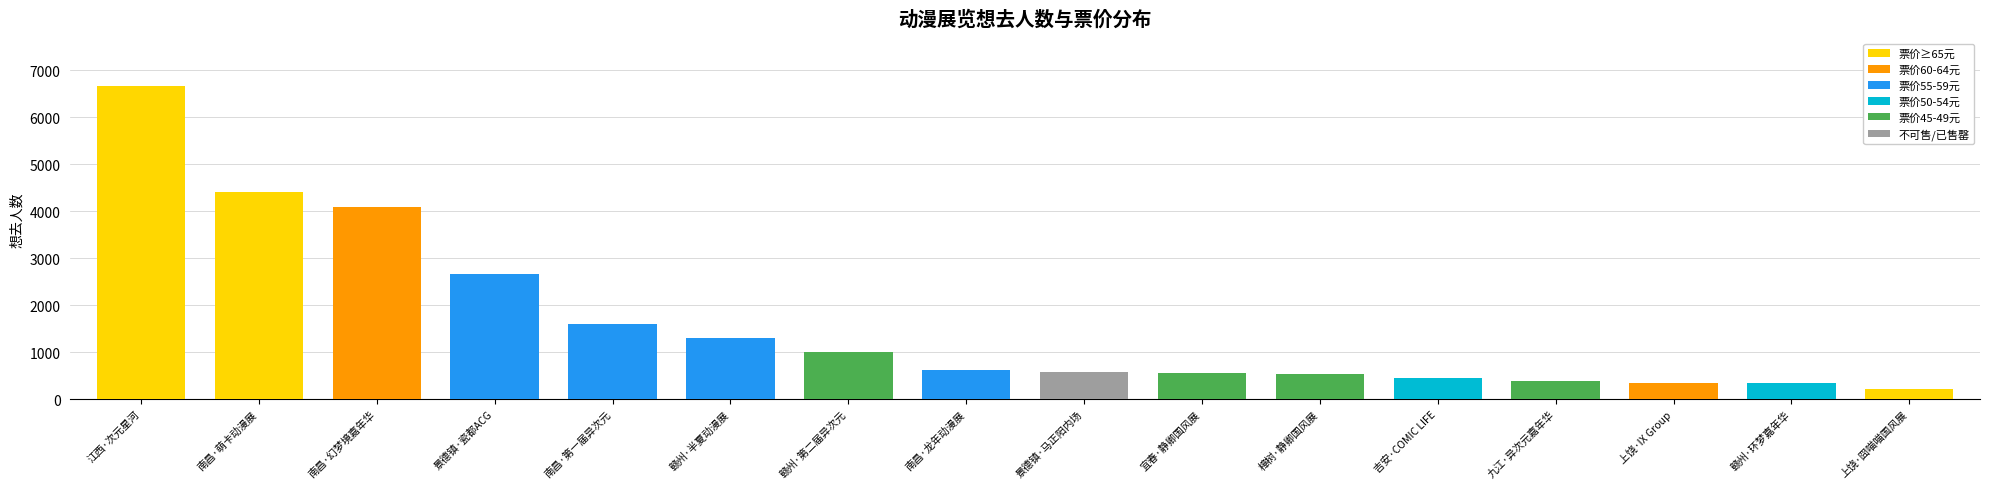

True or false: the data shows 2826 at 南昌·第一届异次元.

False